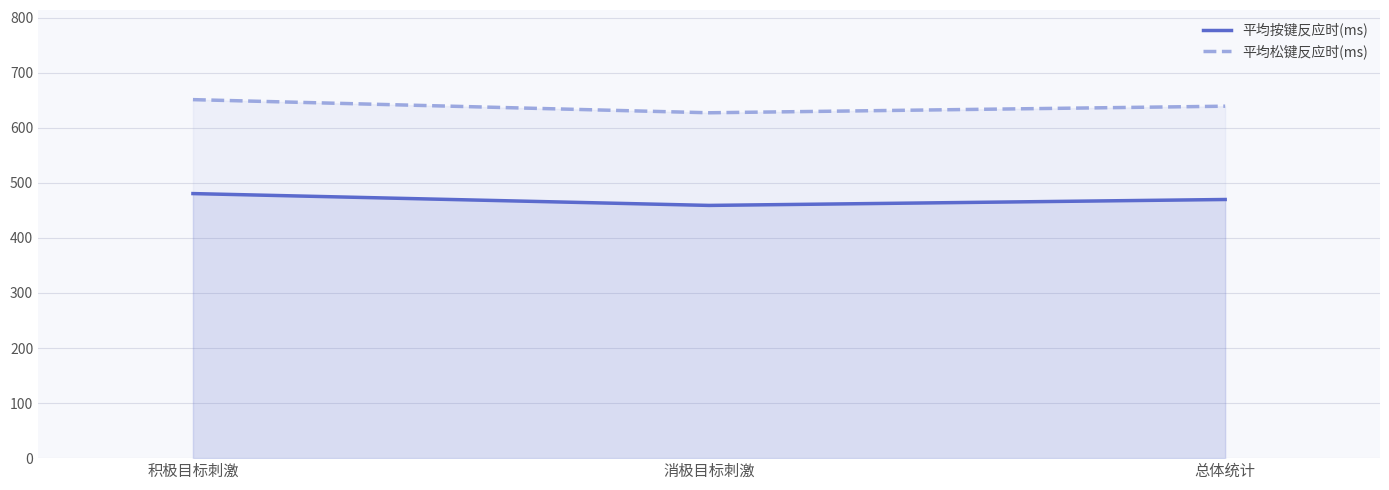

The 平均松键反应时(ms) series shows 1035.2 at 消极目标刺激. True or false?

False